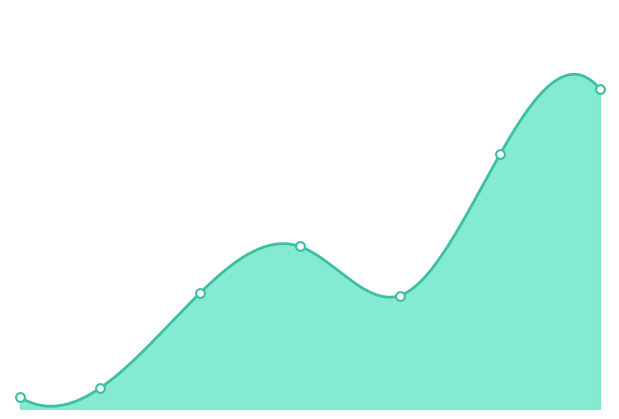

What is the change in value from 15 to 30?

+10700